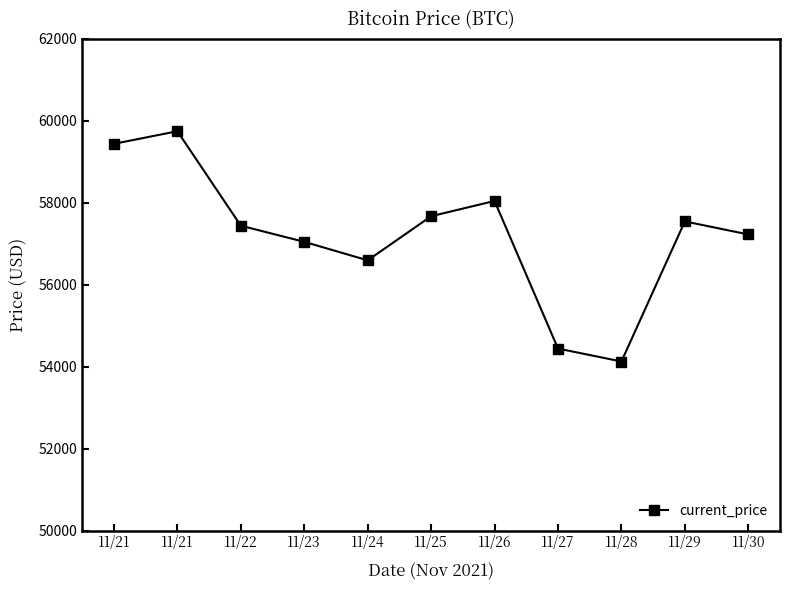

List the labels in order of value, largest first.

11/21, 11/21, 11/26, 11/25, 11/29, 11/22, 11/30, 11/23, 11/24, 11/27, 11/28